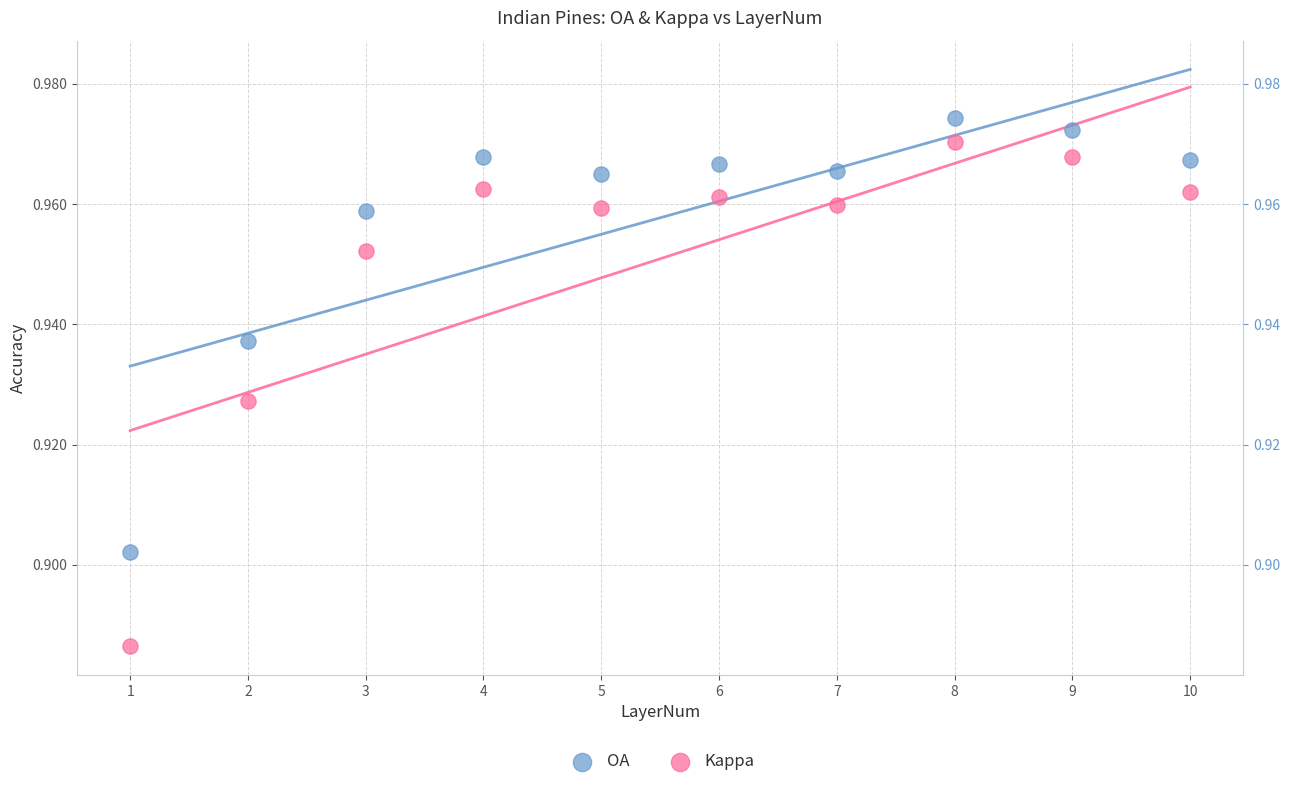

Across all data points, what is the range of X values (max minus min)?

9.0